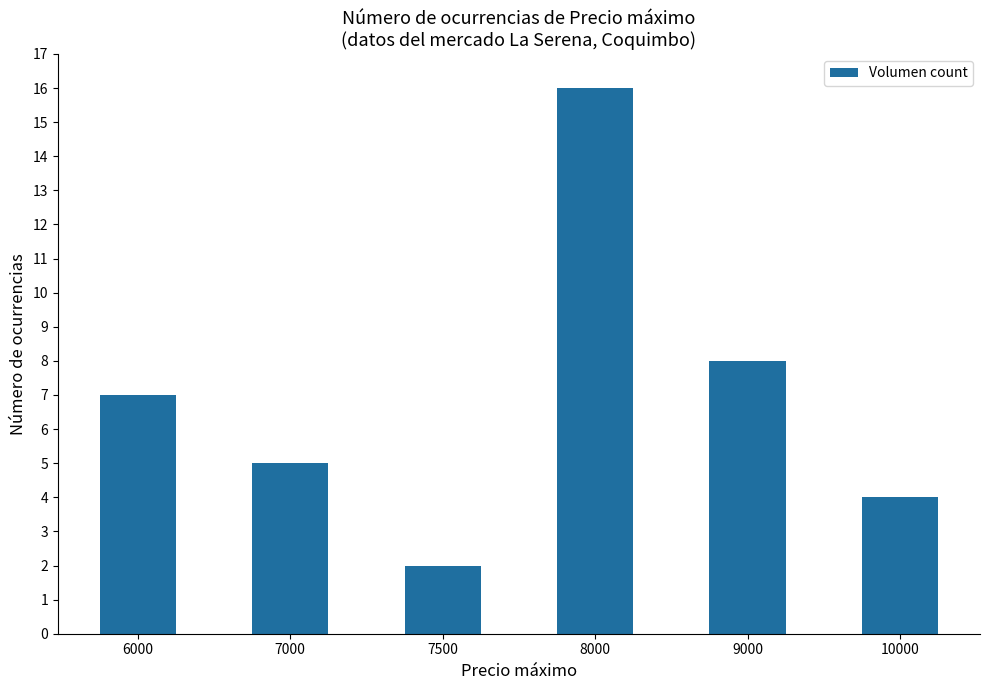

List the labels in order of value, smallest first.

7500, 10000, 7000, 6000, 9000, 8000